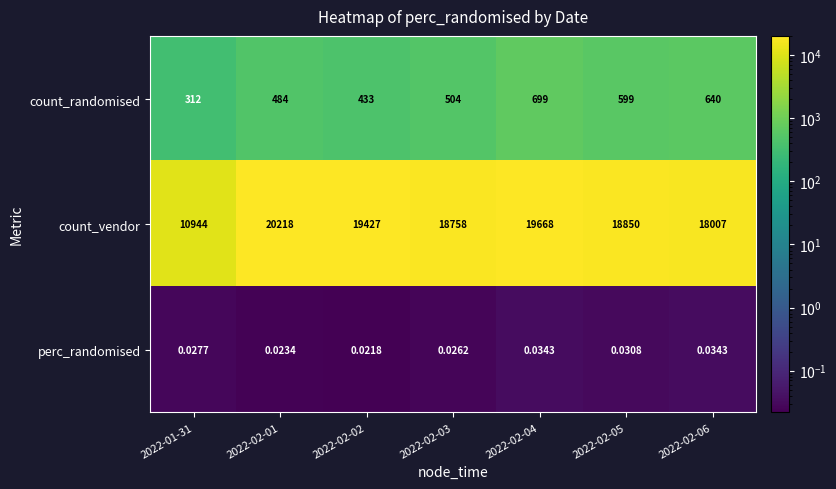

Which series has the widest spread of values?

count_vendor